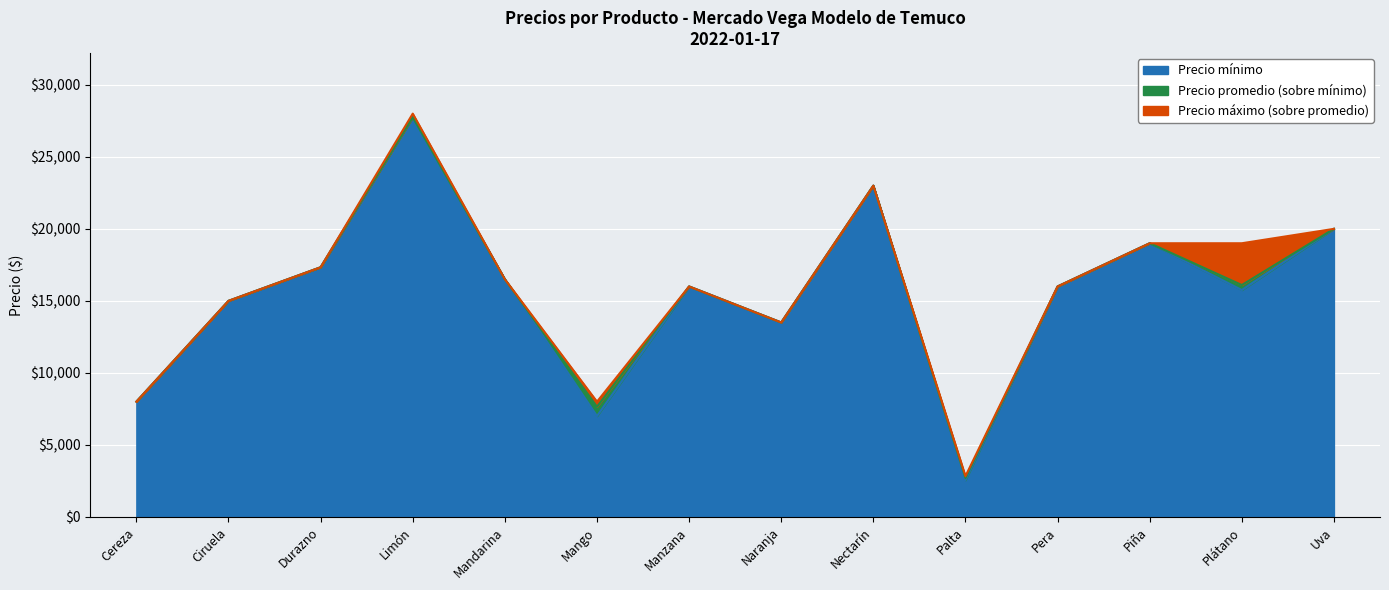

Is it true that Precio máximo equals 28179 at Plátano?

False